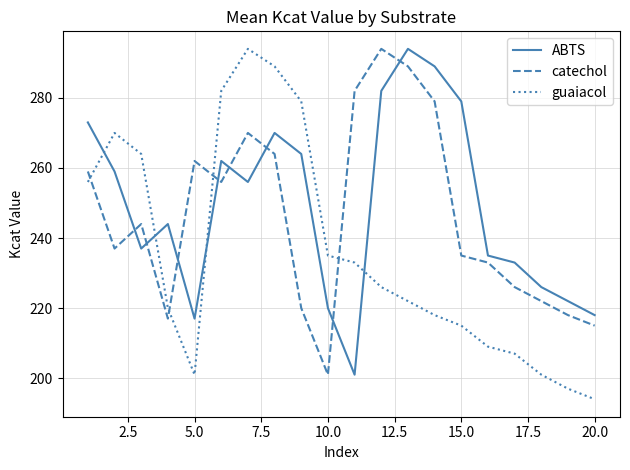

Does the chart display data point markers on the line(s)?

No